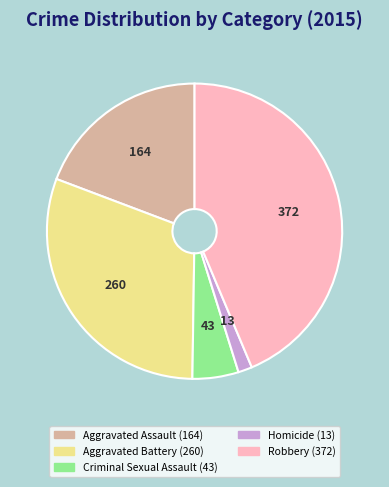

Does Criminal Sexual Assault represent more than half of the total?

No